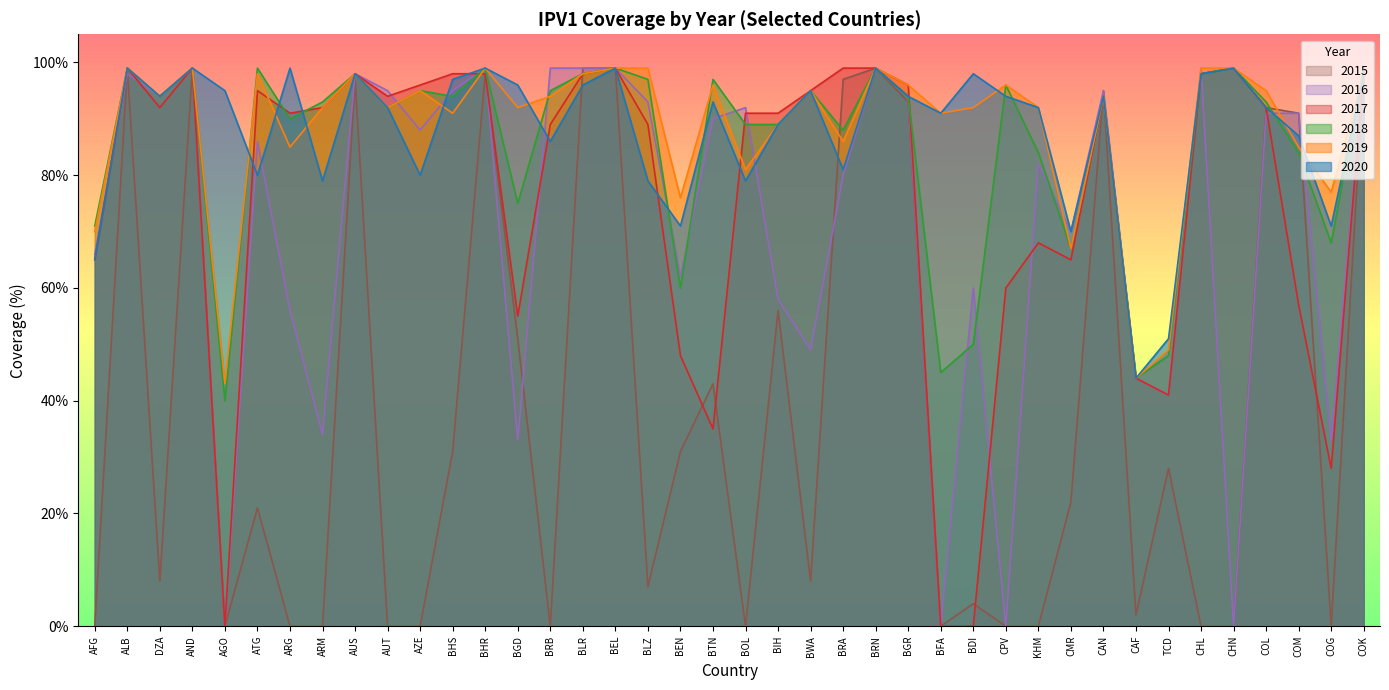

What are all the series names shown in the legend?

2015, 2016, 2017, 2018, 2019, 2020